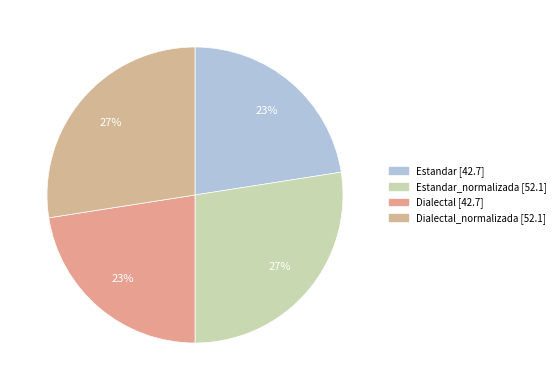

How many slices are in this pie chart?

4